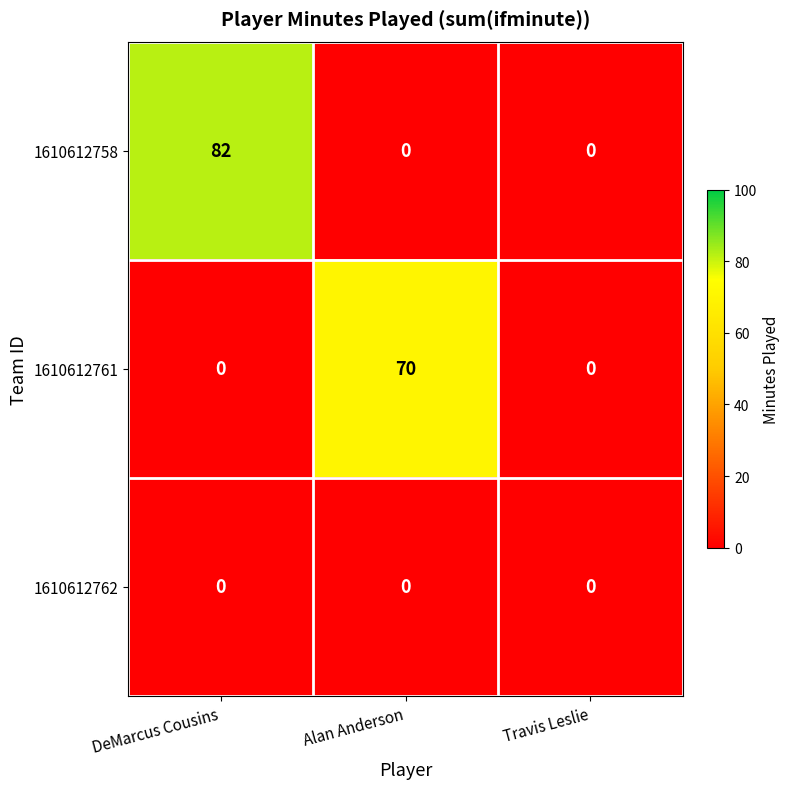

Count the number of categories in the chart.

3